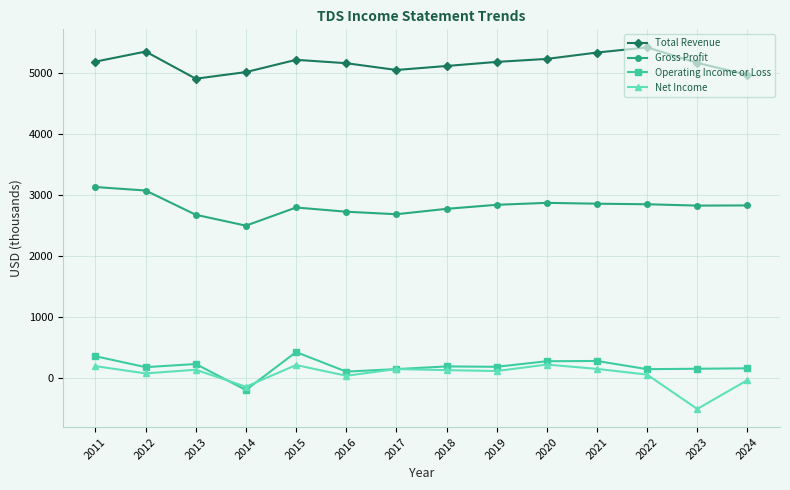

Which series has the widest spread of values?

Net Income